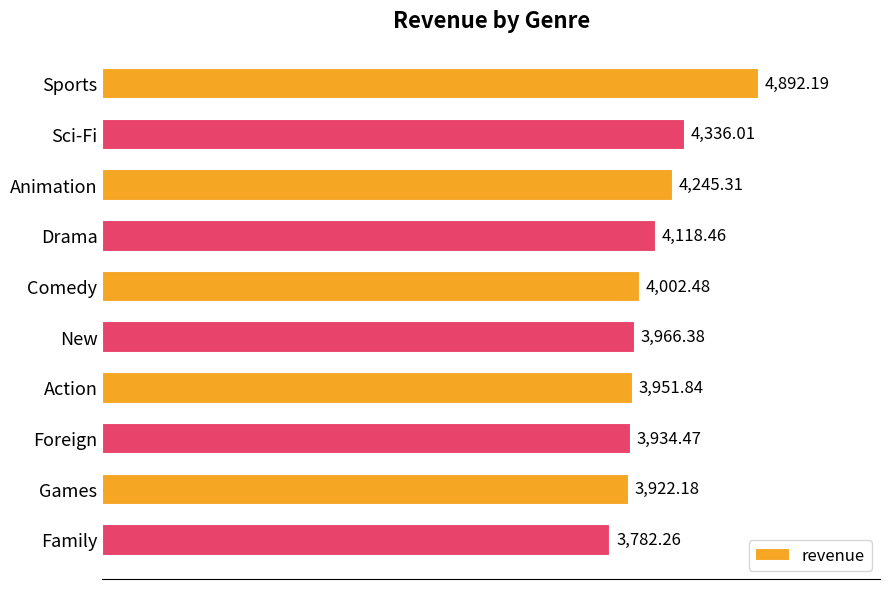

Which category has the lowest value across all series?

Family